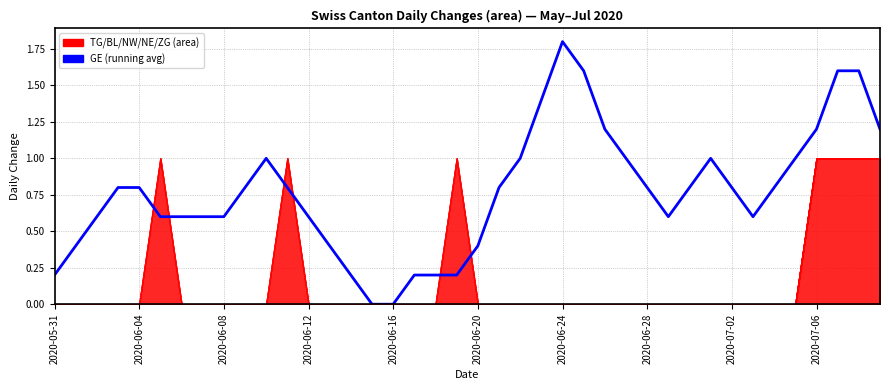

Between 31 and 2020-06-04, which is larger?

31